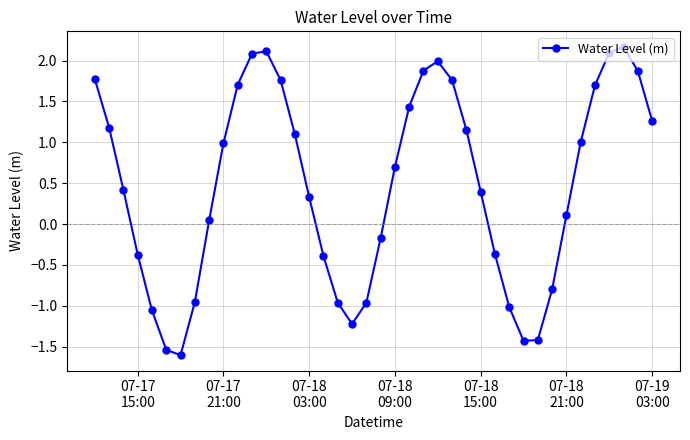

What is the difference between the maximum and minimum values?

3.8